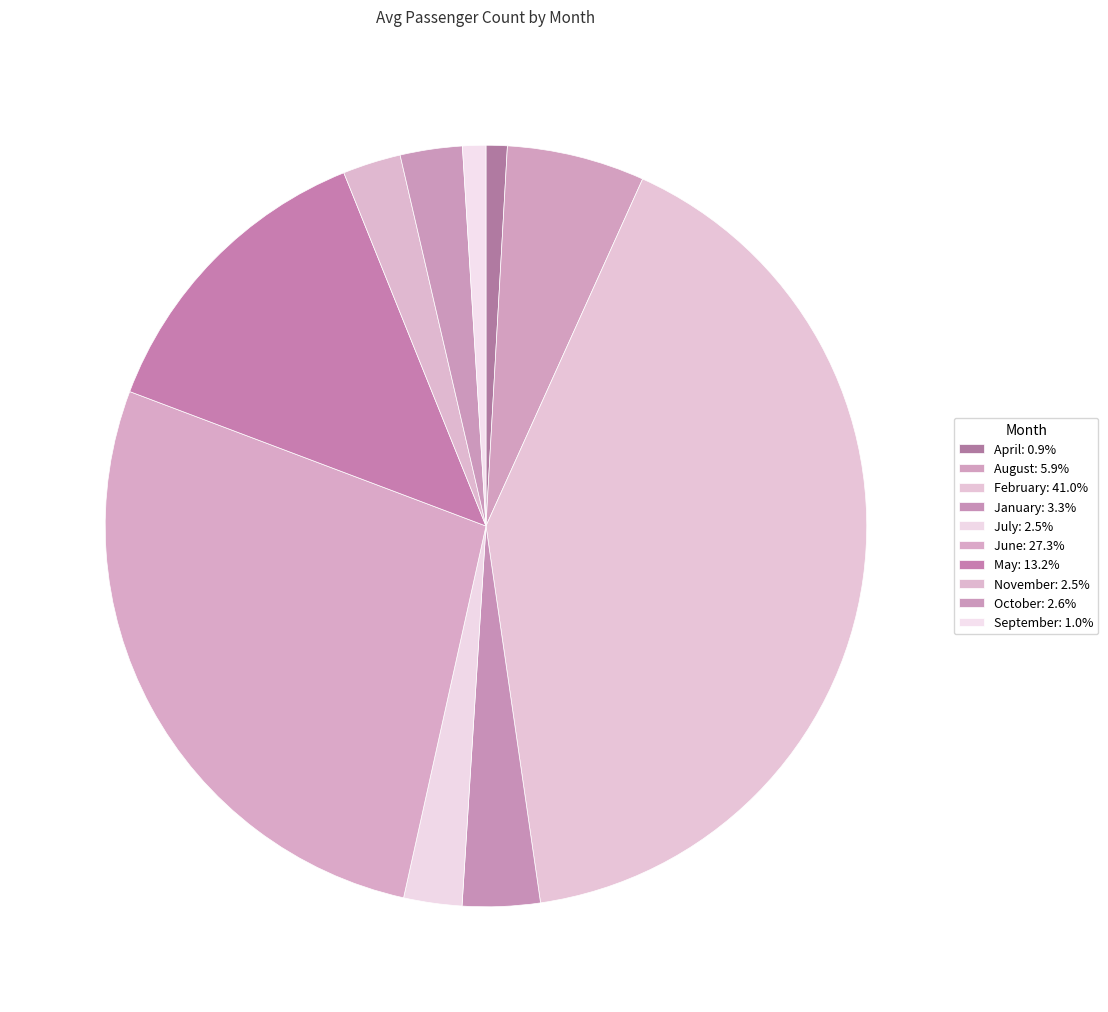

How many segments does this pie chart have?

10